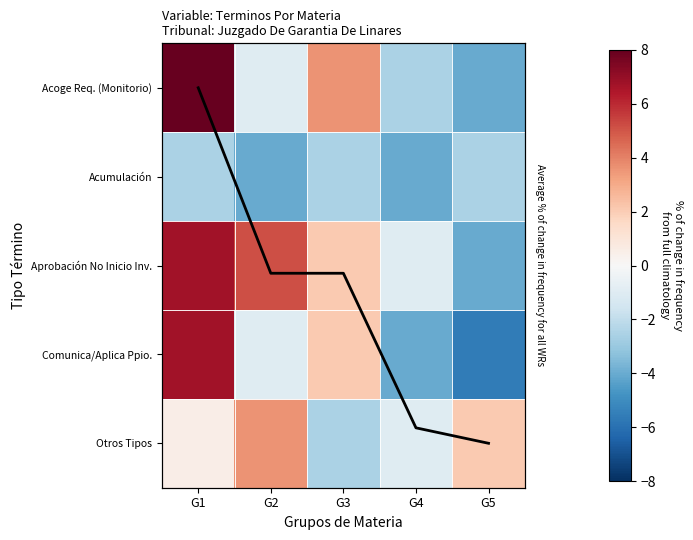

Read the Acumulación value at G5.

-2.5